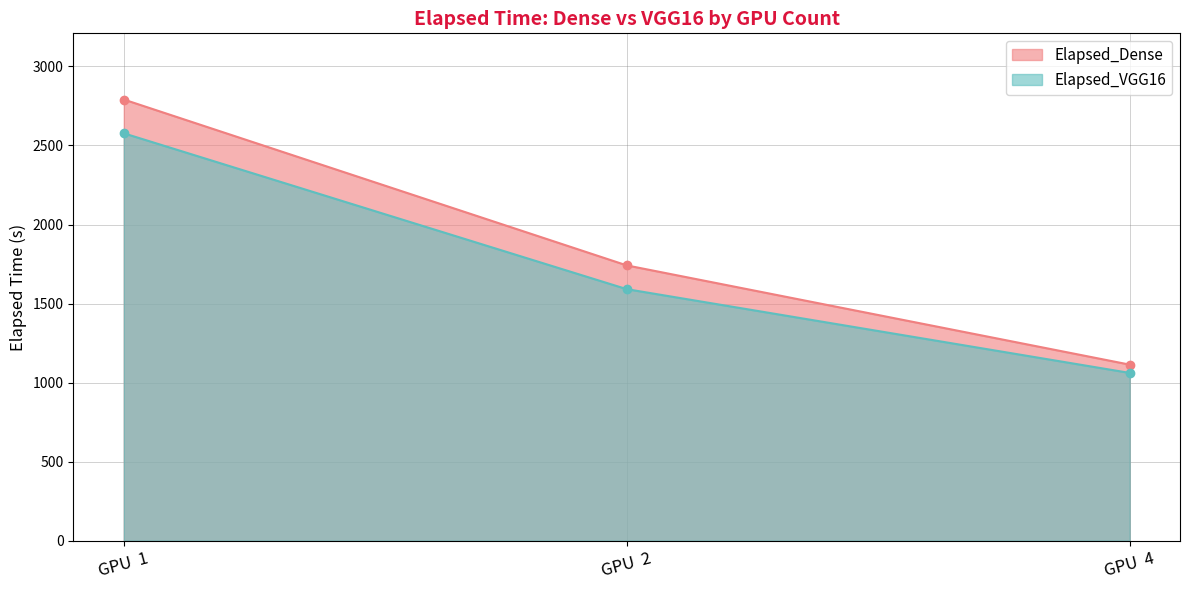

What is the difference between the maximum and minimum values in the Elapsed_Dense series?

1677.1